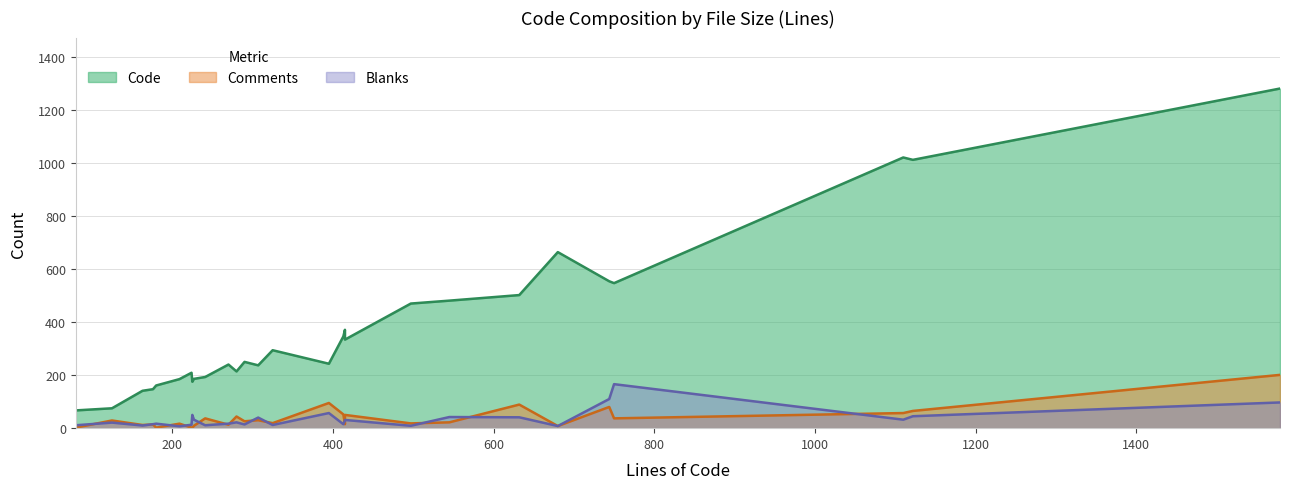

Where does the Comments series first go above 26?

125